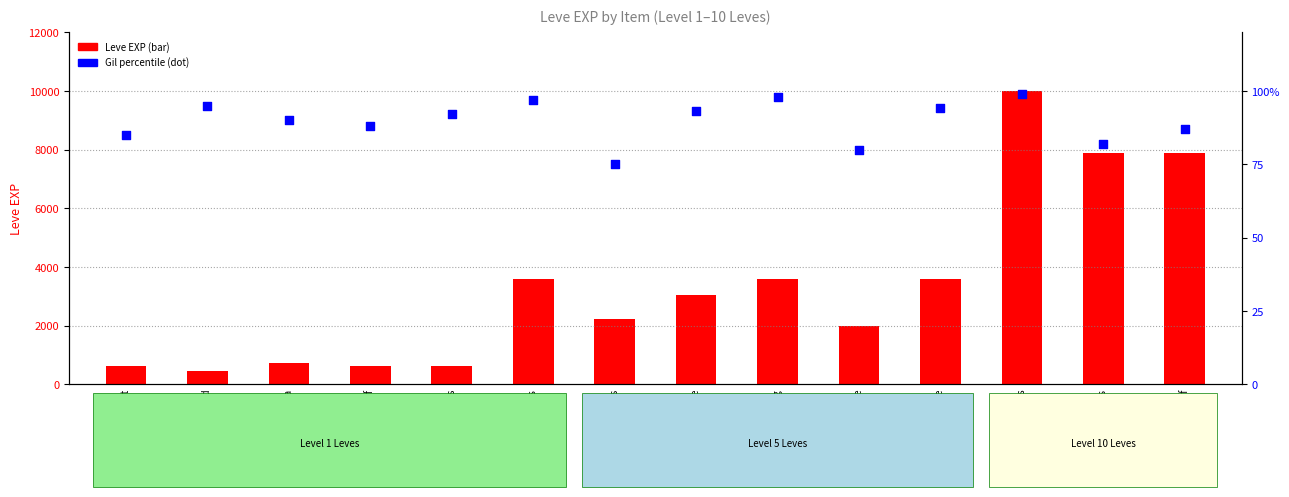

Which series contains the highest Y value?

Leve EXP